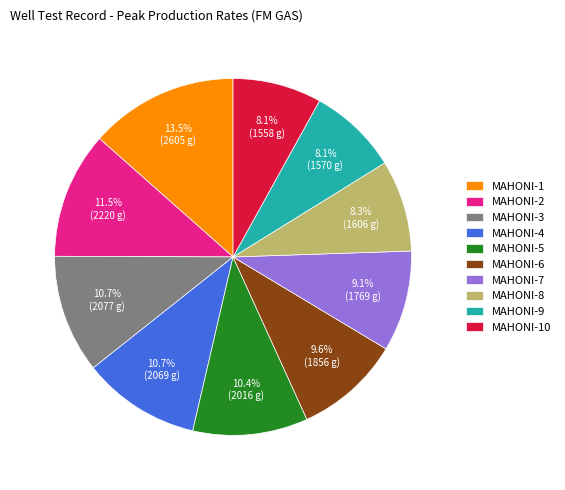

Do MAHONI-3 and MAHONI-6 together represent more than half of the pie?

No